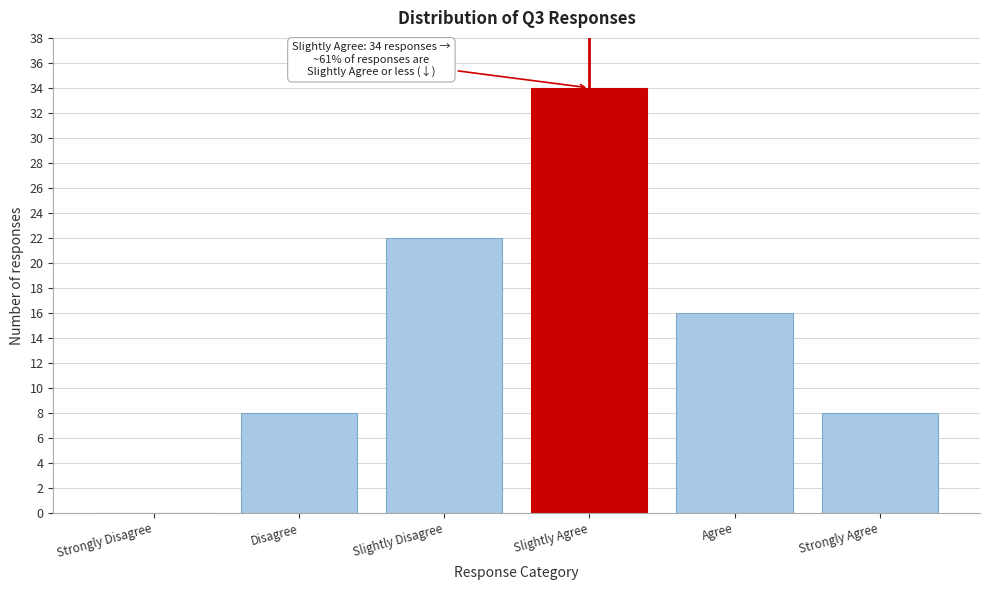

Reading right to left, what are all the values shown in this chart?

Strongly Agree=8	Agree=16	Slightly Agree=34	Slightly Disagree=22	Disagree=8	Strongly Disagree=0